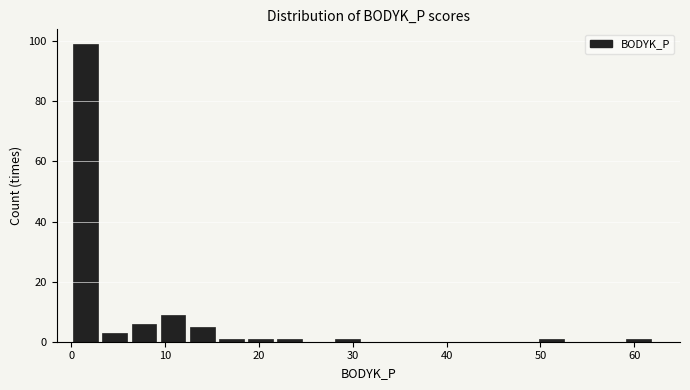

Read against the x-axis, roughly where is the centre of the tallest bar?

2